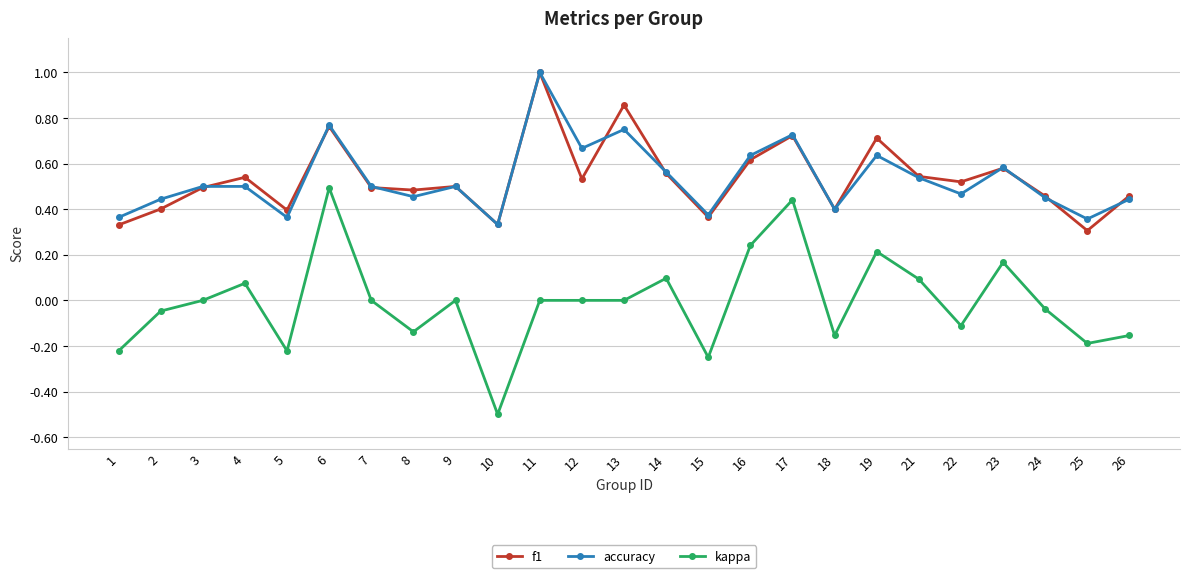

At which category does the chart reach its peak across all series?

11